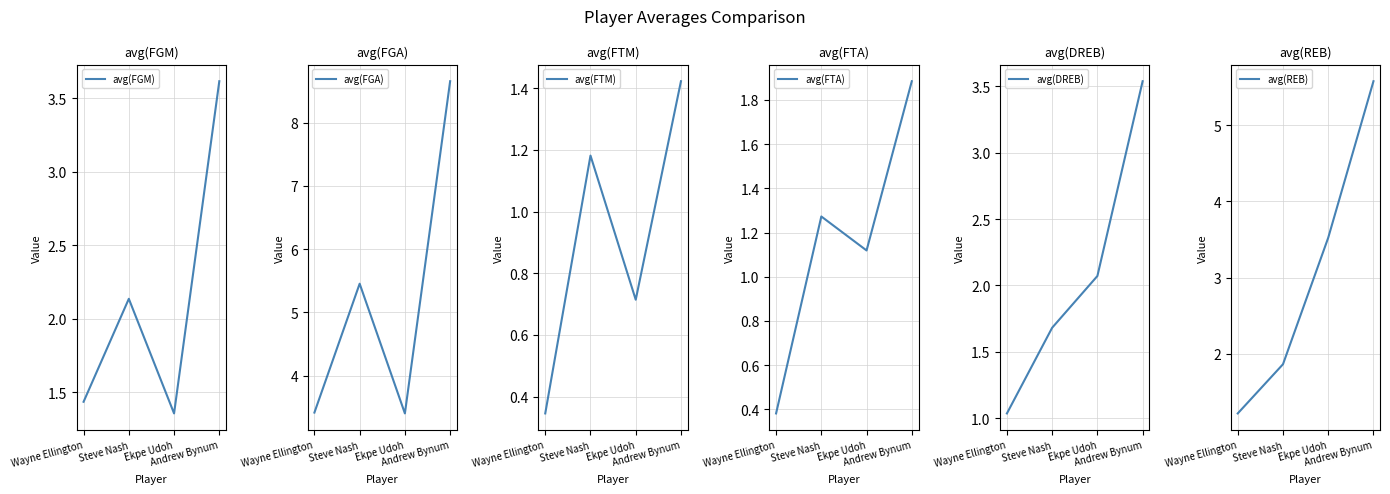

What is the average value of the avg(FTM) series?

0.9